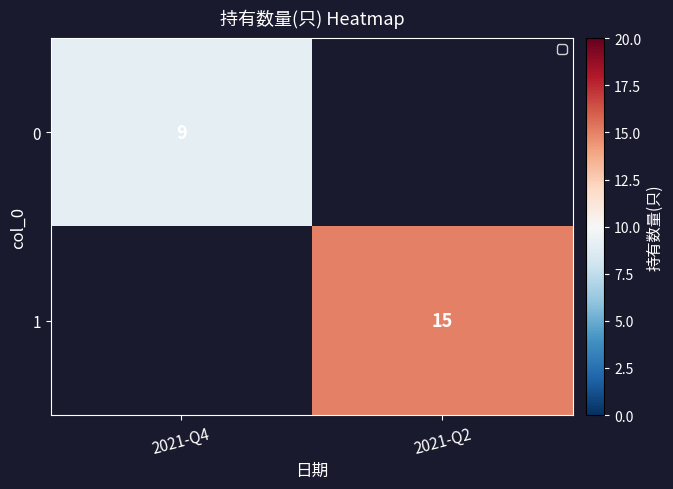

True or false: 1 has a value of 15 at 2021-Q2.

True